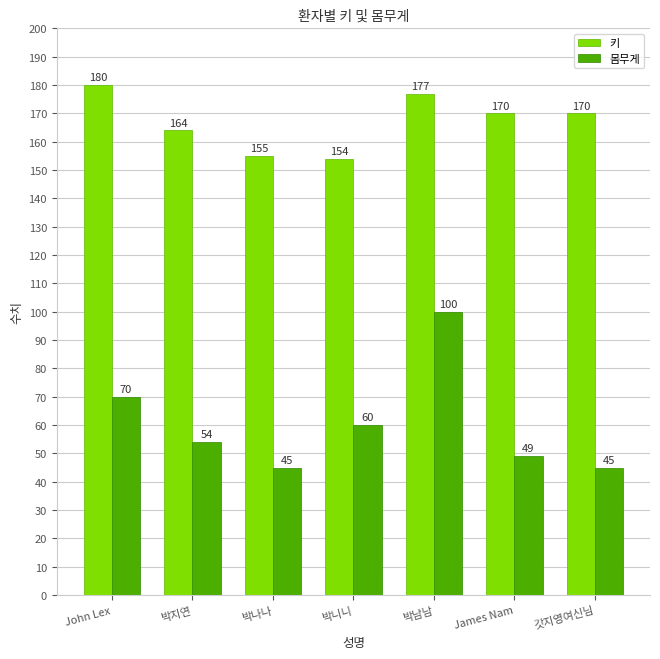

The value of 몸무게 at 박나나 is 28. True or false?

False